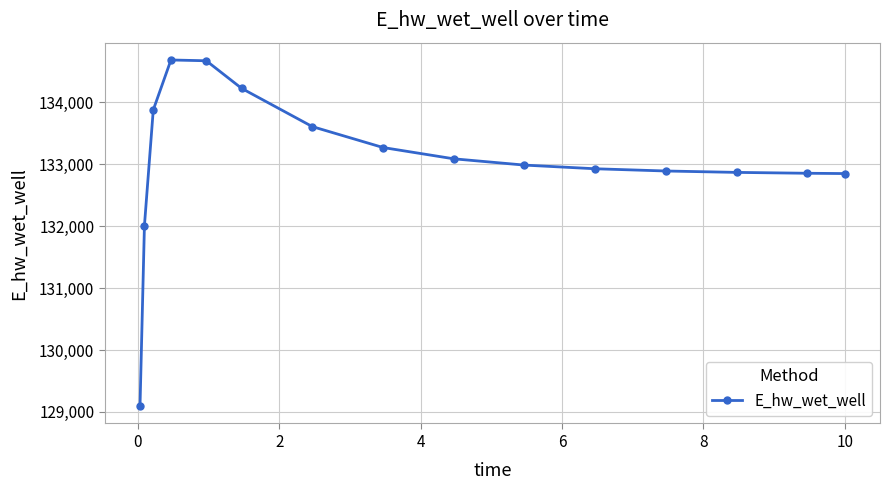

What is the sum of all values?

1995922.6